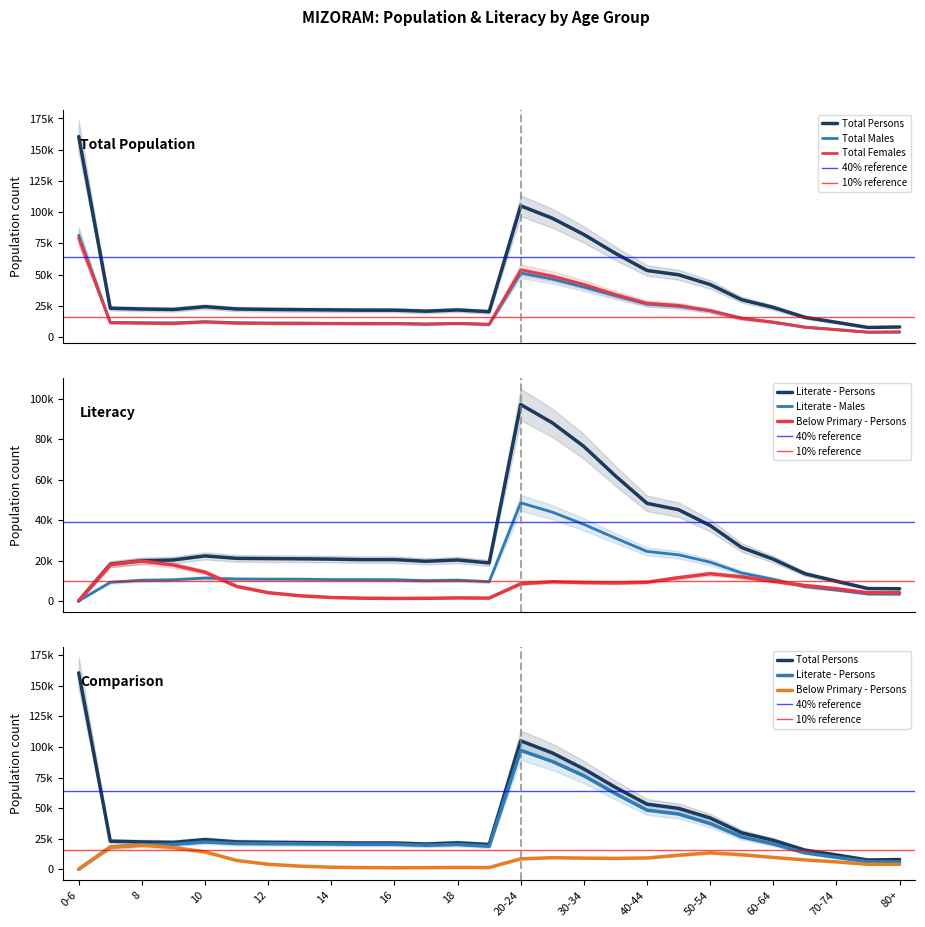

What is the highest value of the Below Primary - Persons series?

19771